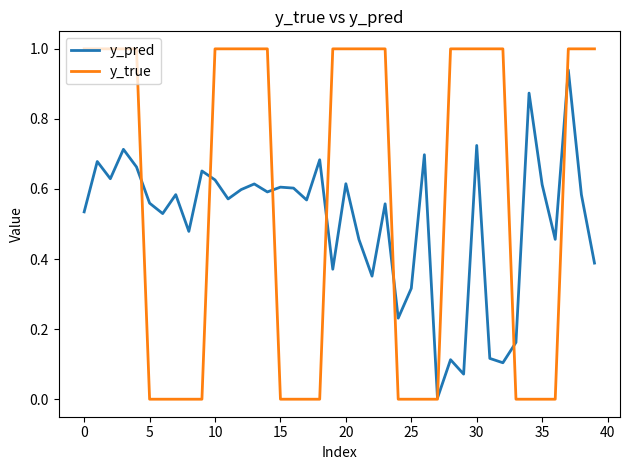

In y_pred, how many points are lower than both neighbors (excluding endpoints)?

13